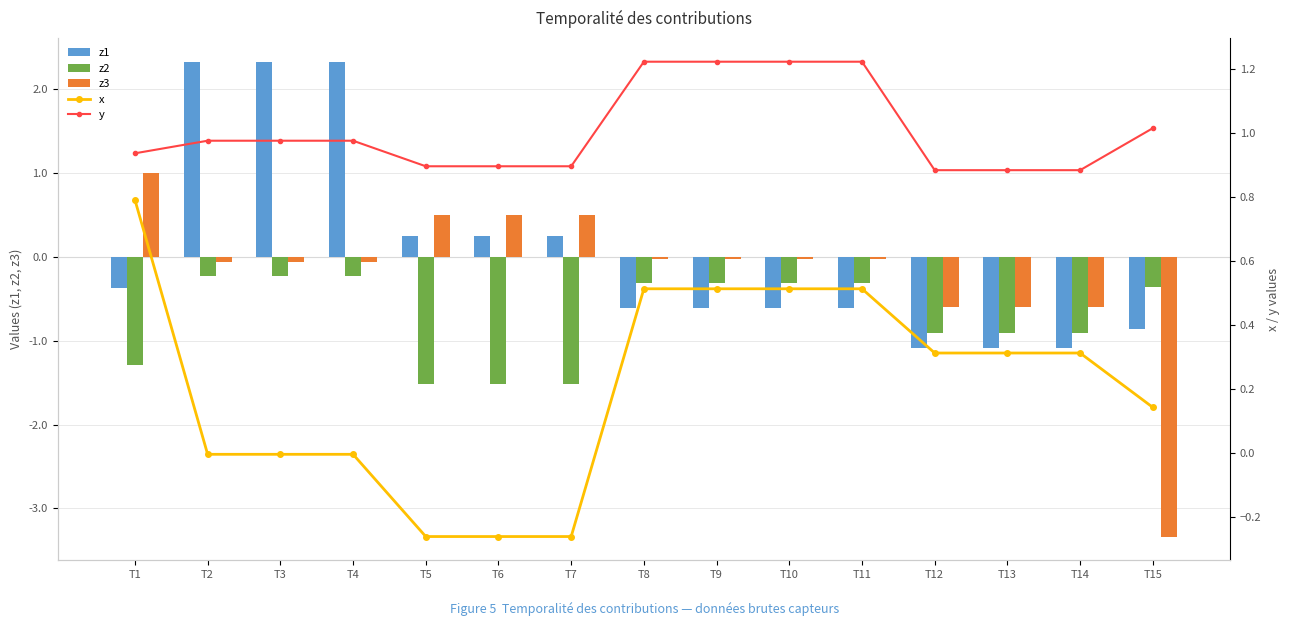

Reading left to right, what are all the values shown in this chart?

z1: T1=-0.4	T2=2.3	T3=2.3	T4=2.3	T5=0.2	T6=0.2	T7=0.2	T8=-0.6	T9=-0.6	T10=-0.6	T11=-0.6	T12=-1.1	T13=-1.1	T14=-1.1	T15=-0.9
z2: T1=-1.3	T2=-0.2	T3=-0.2	T4=-0.2	T5=-1.5	T6=-1.5	T7=-1.5	T8=-0.3	T9=-0.3	T10=-0.3	T11=-0.3	T12=-0.9	T13=-0.9	T14=-0.9	T15=-0.4
z3: T1=1.0	T2=-0.1	T3=-0.1	T4=-0.1	T5=0.5	T6=0.5	T7=0.5	T8=-0.0	T9=-0.0	T10=-0.0	T11=-0.0	T12=-0.6	T13=-0.6	T14=-0.6	T15=-3.3
x: T1=0.8	T2=-0.0	T3=-0.0	T4=-0.0	T5=-0.3	T6=-0.3	T7=-0.3	T8=0.5	T9=0.5	T10=0.5	T11=0.5	T12=0.3	T13=0.3	T14=0.3	T15=0.1
y: T1=0.9	T2=1.0	T3=1.0	T4=1.0	T5=0.9	T6=0.9	T7=0.9	T8=1.2	T9=1.2	T10=1.2	T11=1.2	T12=0.9	T13=0.9	T14=0.9	T15=1.0